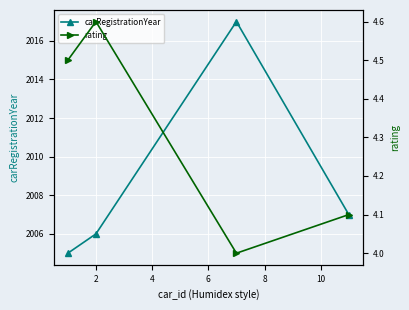

What is the difference between the second highest and second lowest values in the rating series?

0.4